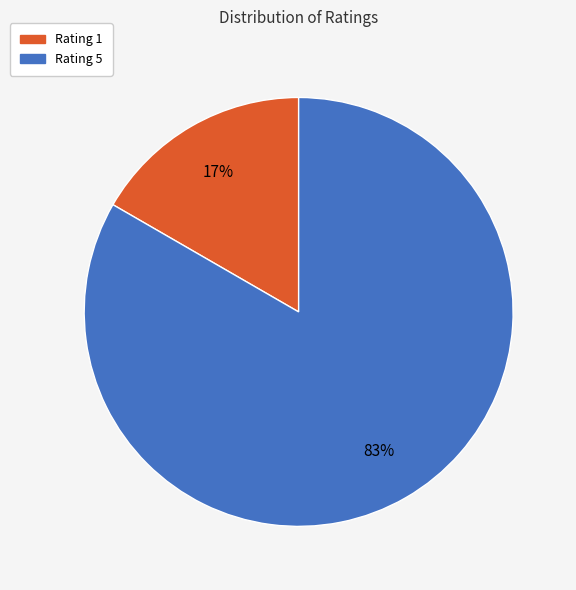

To the nearest percent, what percentage of the pie is Rating 5?

83%